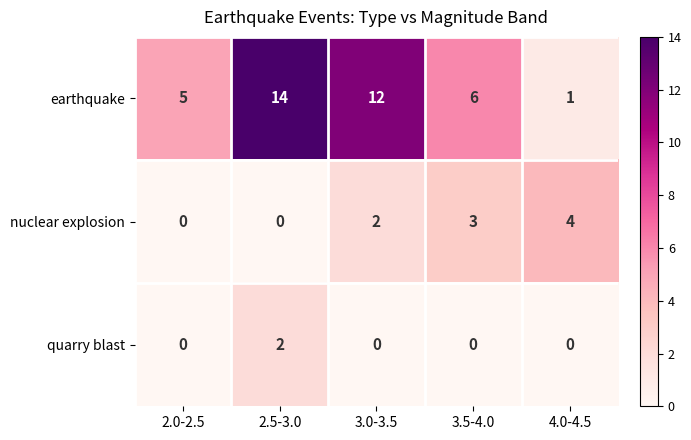

Rank the series at 3.0-3.5 from lowest to highest value.

quarry blast, nuclear explosion, earthquake